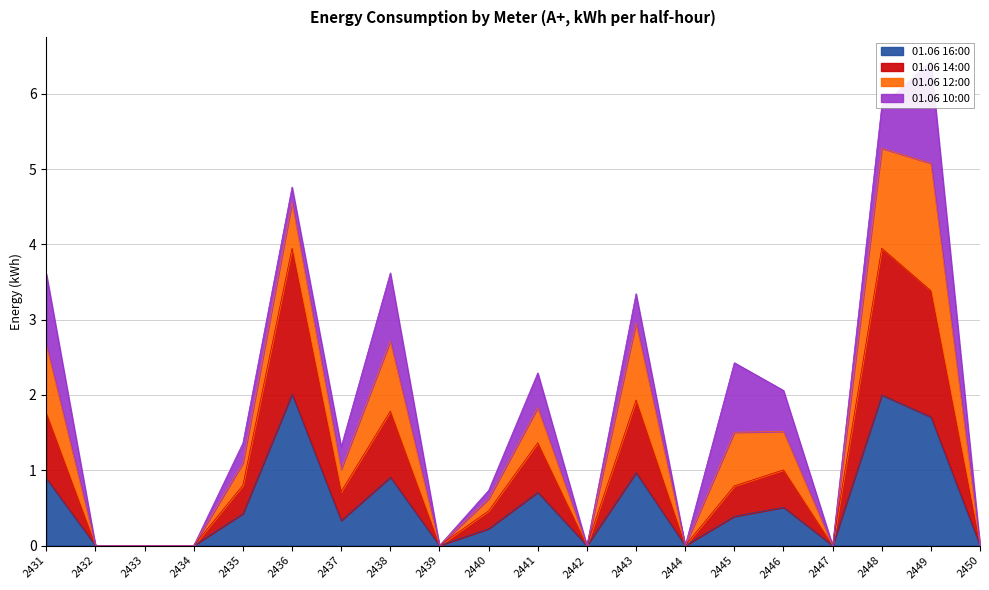

True or false: 01.06 16:00 and 01.06 14:00 intersect in this chart.

False